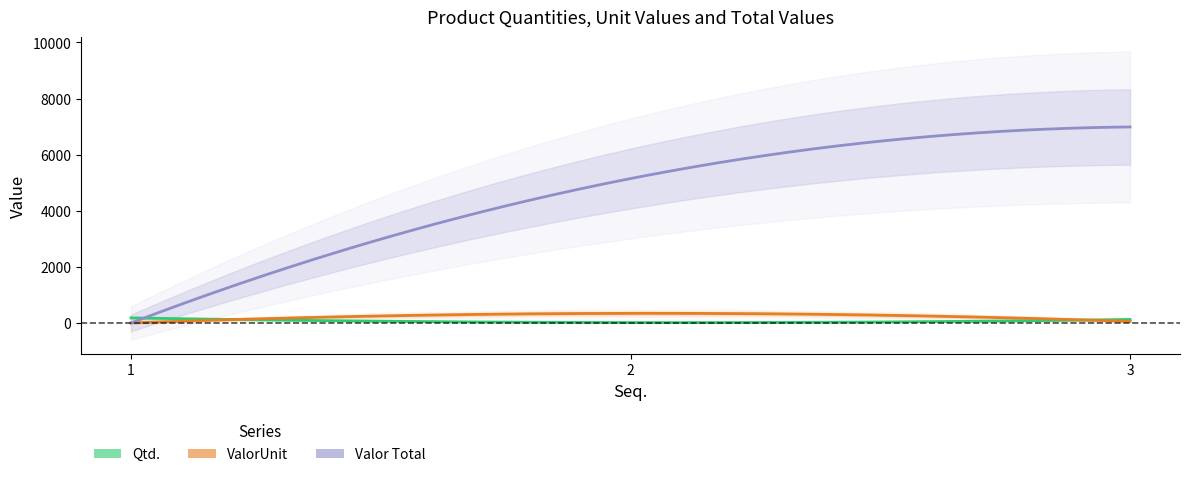

What is the sum of the ValorUnit values at 2 and 1?

343.2